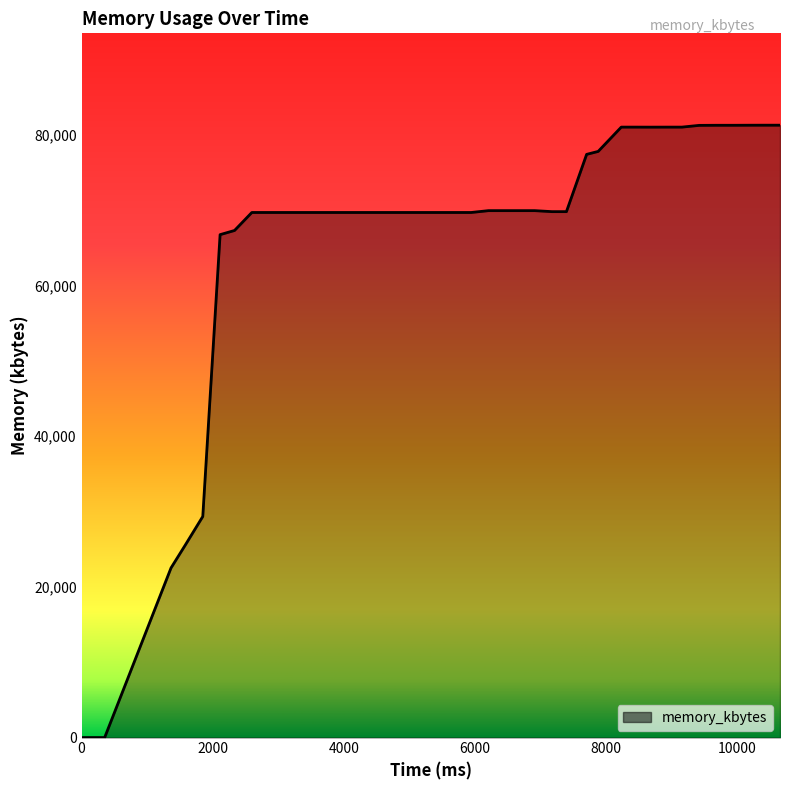

What is the maximum value shown in the chart?

81260